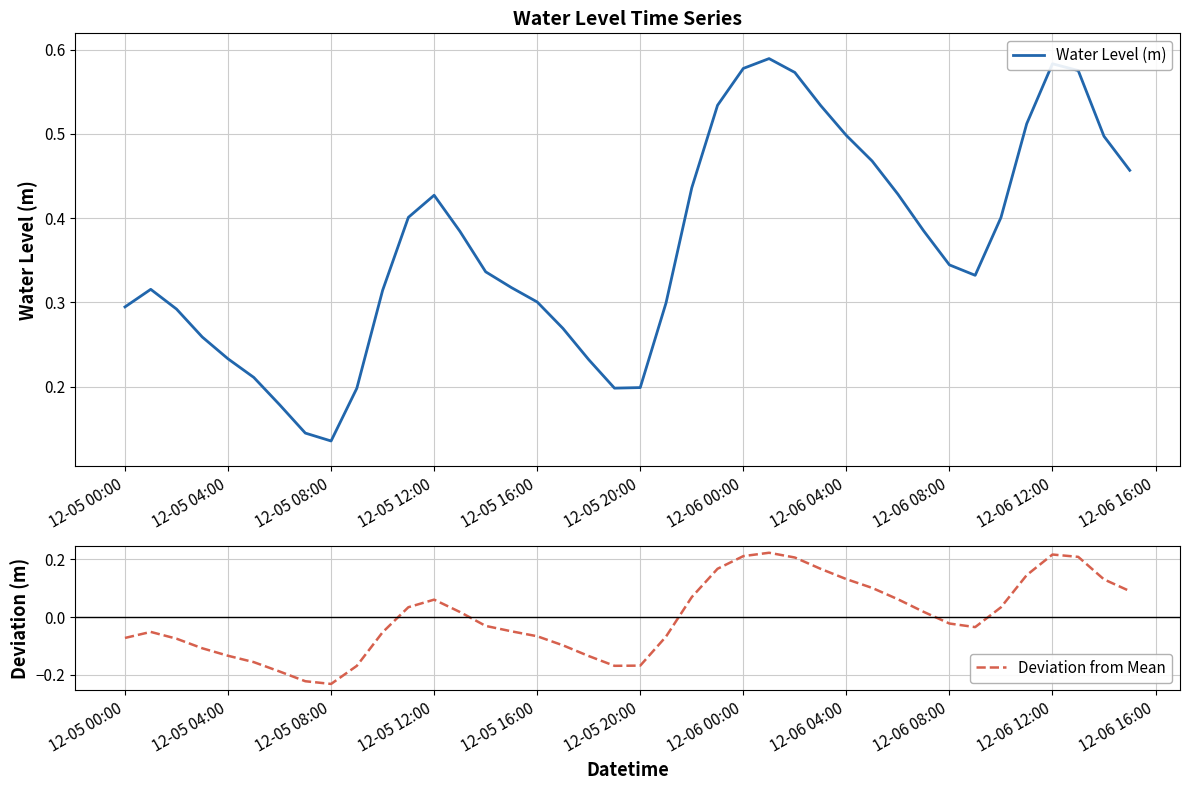

Which series has the largest total across all categories?

Water Level (m)